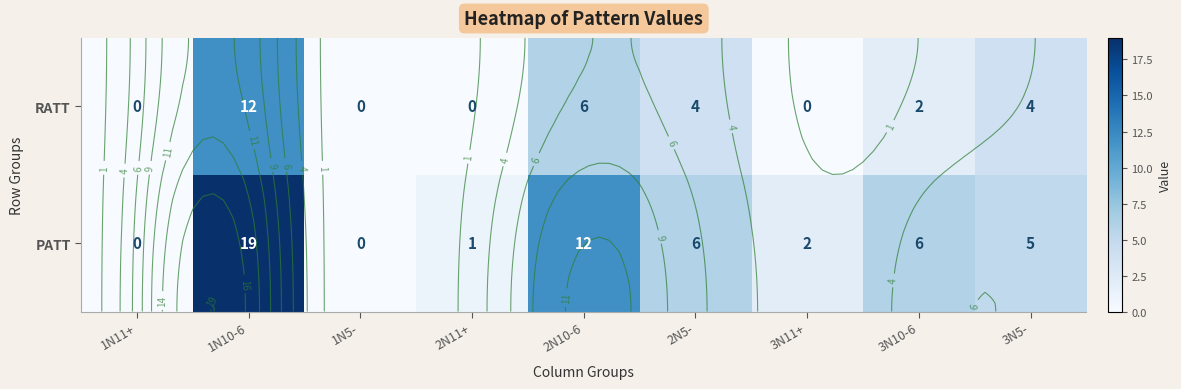

The value of PATT at 1N10-6 is 19. True or false?

True